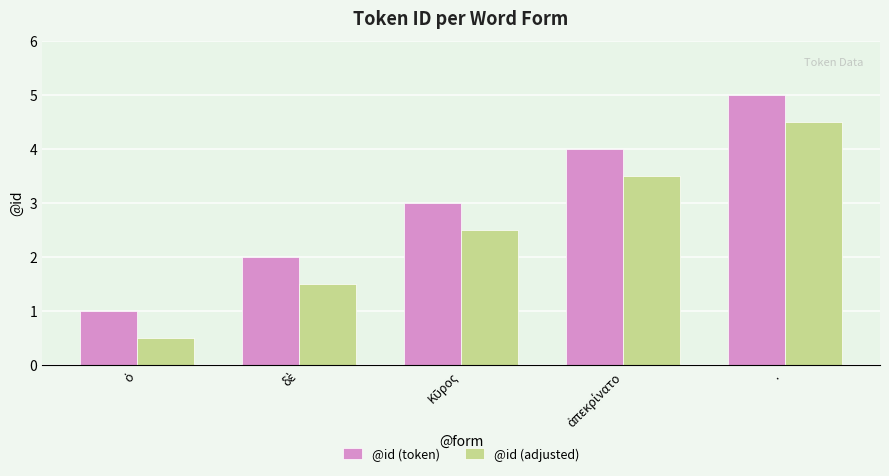

Rank the series at · from lowest to highest value.

@id (adjusted), @id (token)